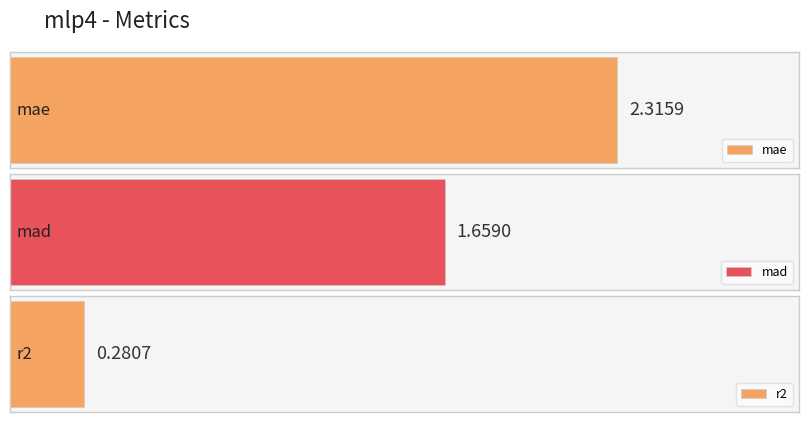

List the labels in order of value, smallest first.

r2, mad, mae